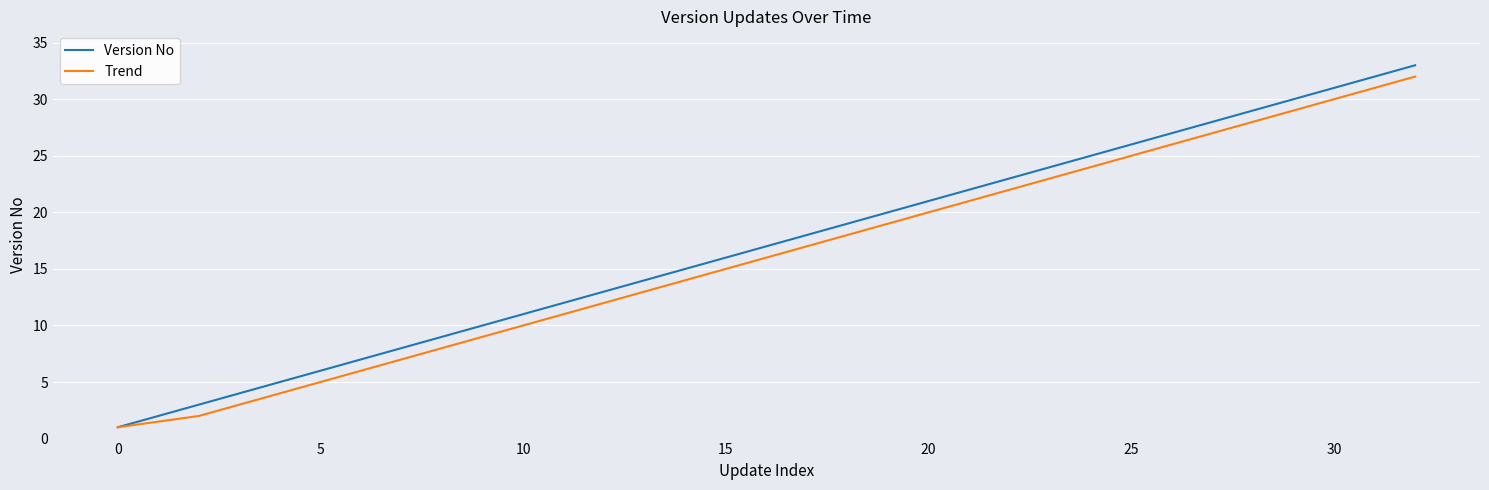

True or false: Version No has more than 1 interior local peaks.

False